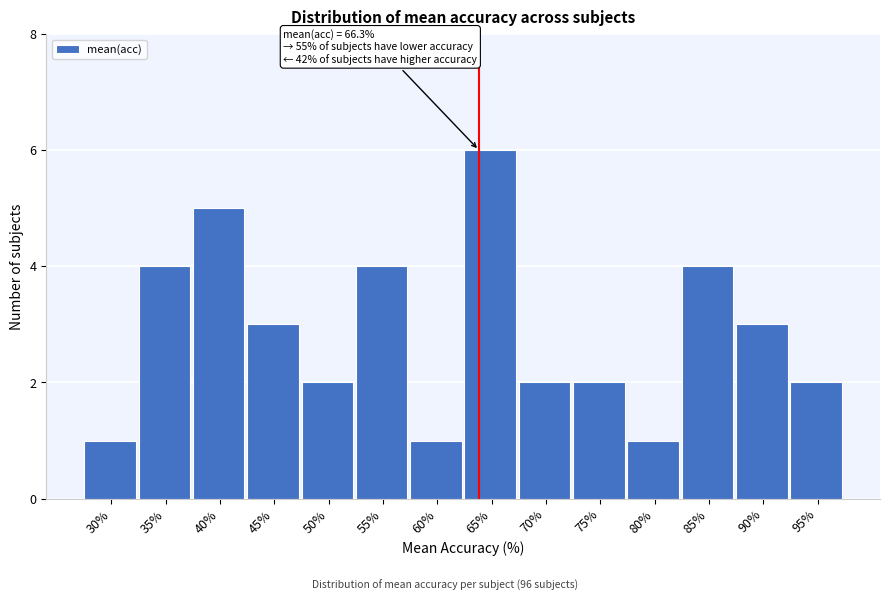

Reading right to left, transcribe all the data shown in this chart.

95%=2	90%=3	85%=4	80%=1	75%=2	70%=2	65%=6	60%=1	55%=4	50%=2	45%=3	40%=5	35%=4	30%=1